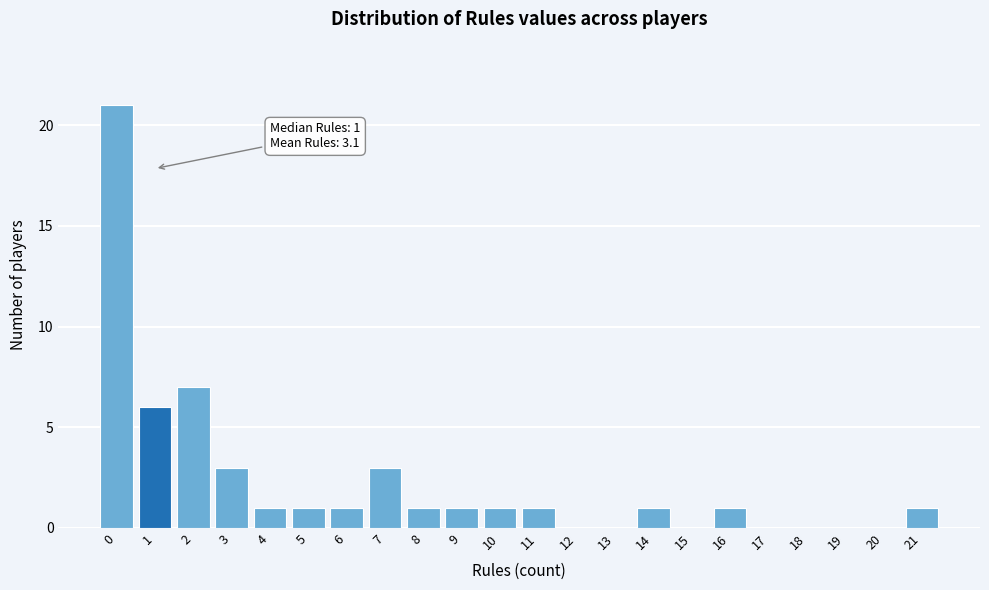

Over which range of the x-axis is the bar tallest?

-0.5 to 0.5